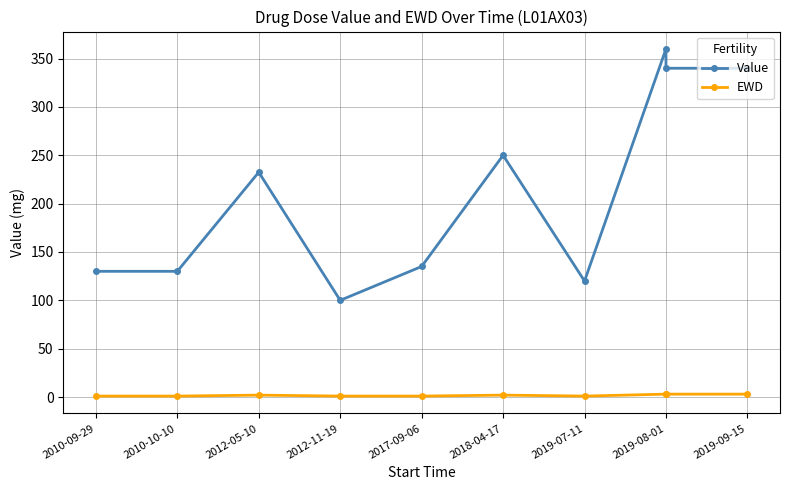

What is the difference between the maximum and minimum values in the Value series?

260.0